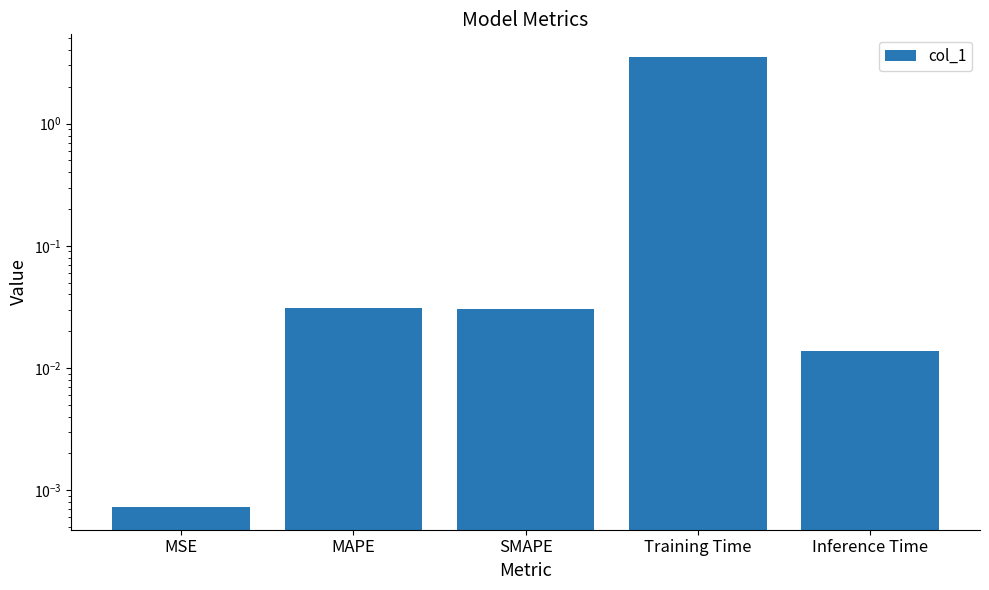

List the labels in order of value, smallest first.

MSE, Inference Time, SMAPE, MAPE, Training Time